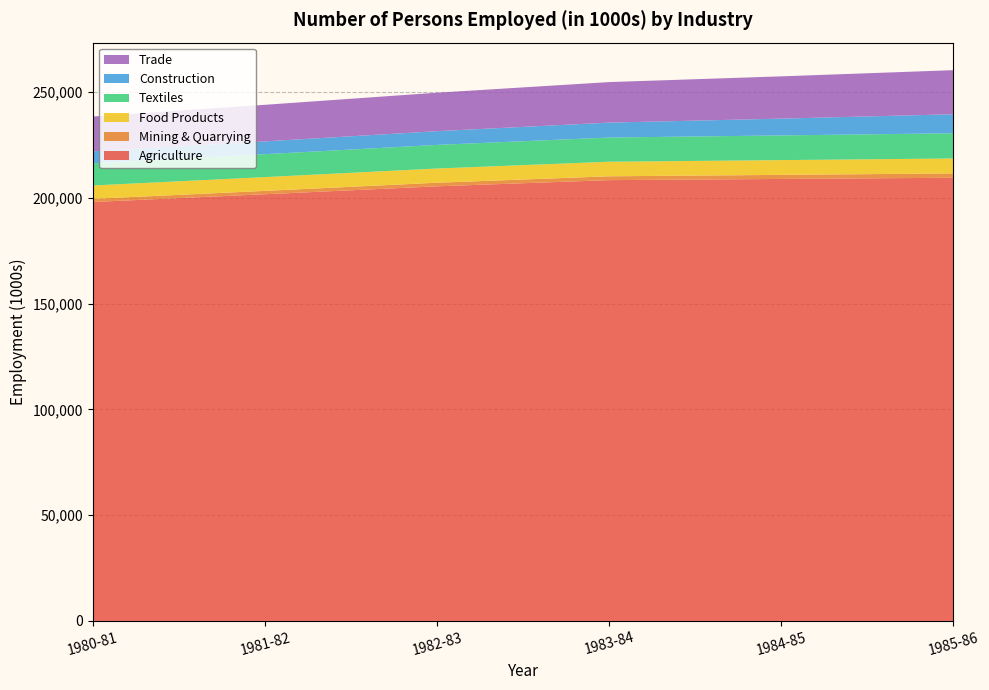

Reading right to left, list all the values displayed in this chart.

Agriculture: 1985-86=209481.0	1984-85=208914.6	1983-84=208353.9	1982-83=205428.7	1981-82=201686.7	1980-81=198022.1
Mining & Quarrying: 1985-86=2036.1	1984-85=1921.1	1983-84=1812.9	1982-83=1696.2	1981-82=1587.8	1980-81=1487.3
Food Products: 1985-86=7072.1	1984-85=6978.7	1983-84=6887.6	1982-83=6720.3	1981-82=6514.4	1980-81=6315.4
Textiles: 1985-86=11910.3	1984-85=11667.5	1983-84=11432.4	1982-83=11163.0	1981-82=10827.9	1980-81=10503.7
Construction: 1985-86=8992.8	1984-85=7944.2	1983-84=7055.5	1982-83=6489.5	1981-82=6052.9	1980-81=5646.0
Trade: 1985-86=20841.2	1984-85=19977.9	1983-84=19153.3	1982-83=18182.6	1981-82=17288.3	1980-81=16439.2